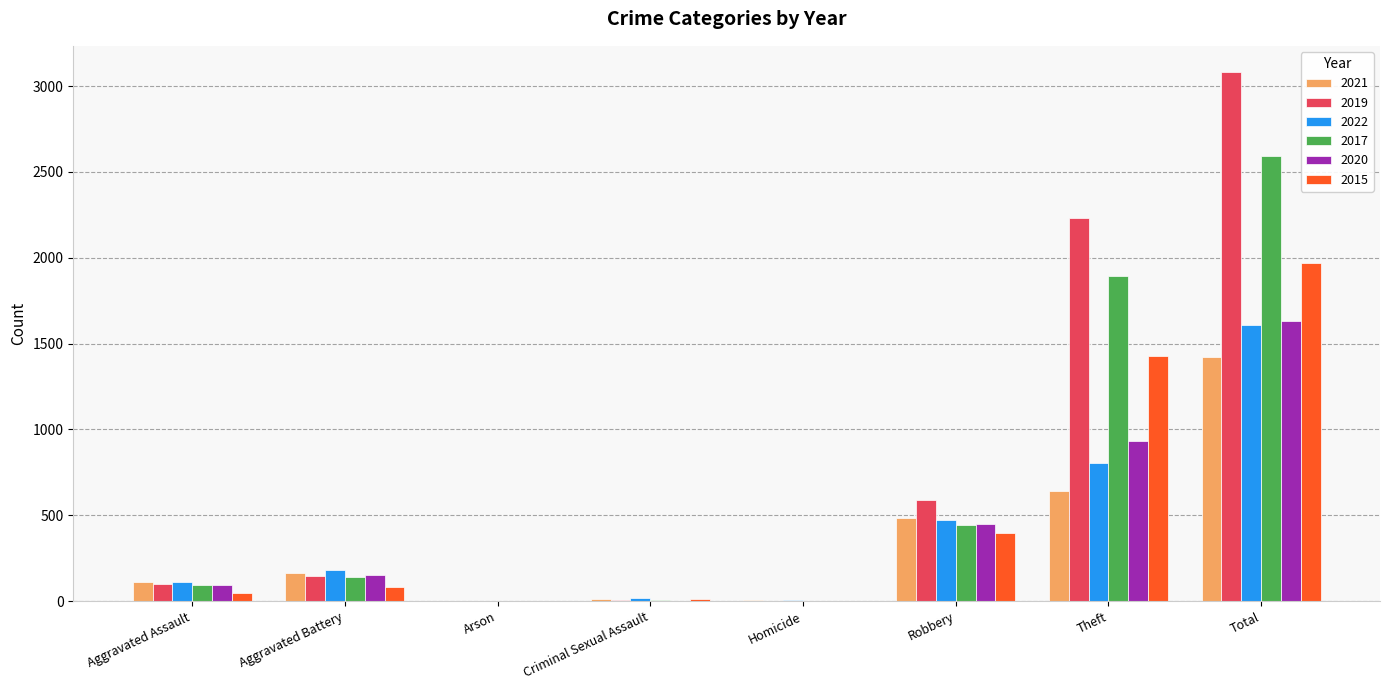

At which label does 2022 reach its peak?

Total